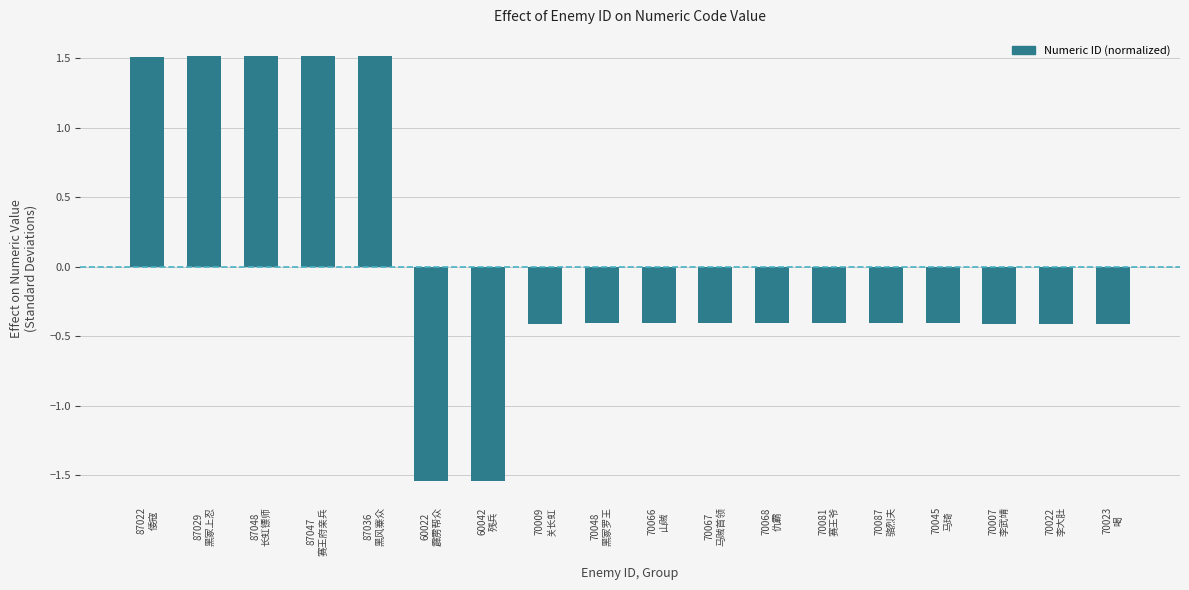

What is the maximum value shown in the chart?

1.5